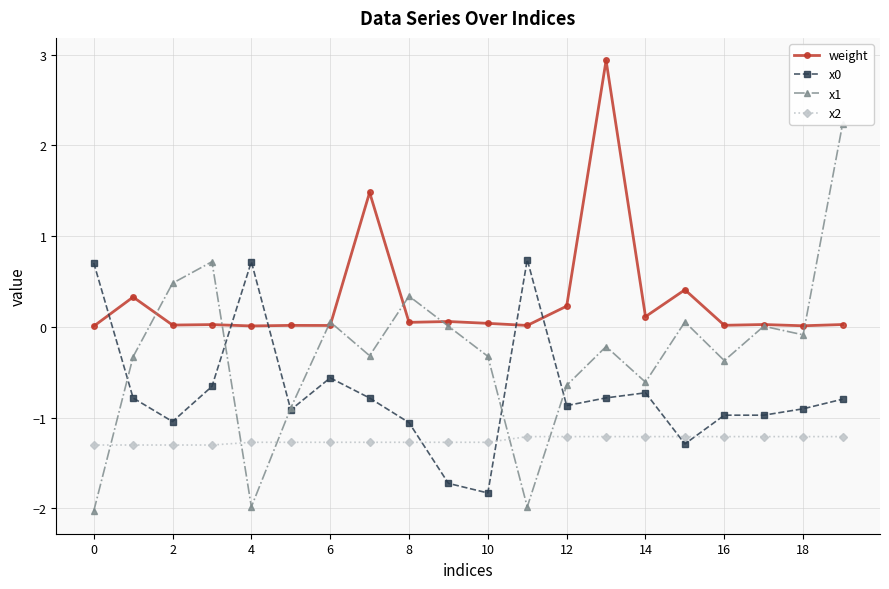

True or false: weight has more than 1 interior local peaks.

True